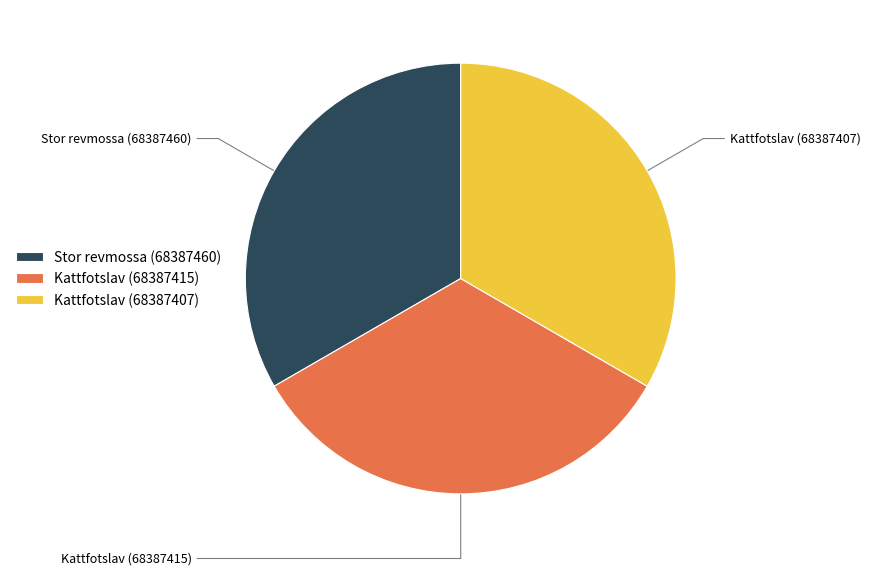

Do Kattfotslav (68387407) and Stor revmossa (68387460) together represent more than half of the pie?

Yes